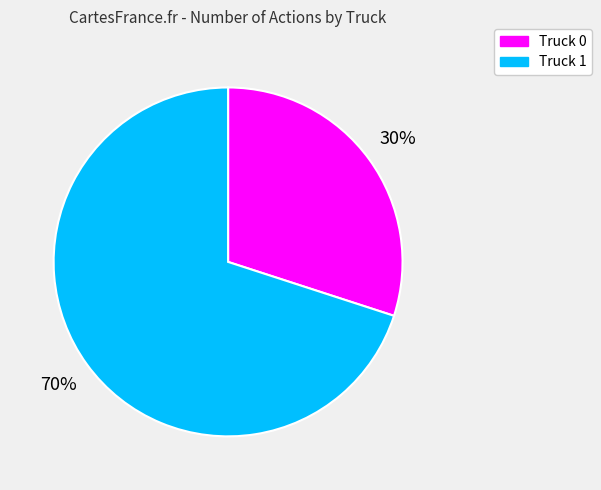

What is the majority slice?

Truck 1